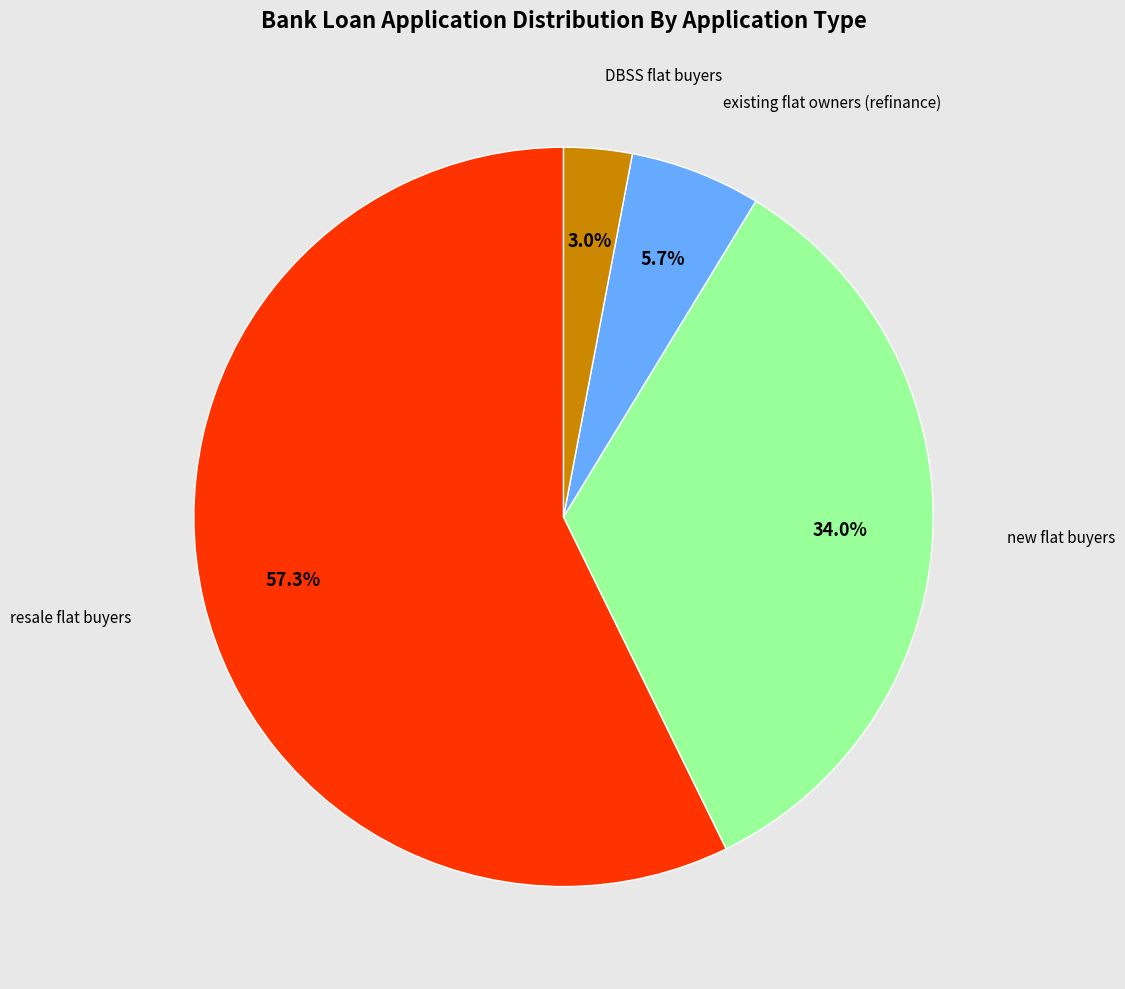

Does any single category account for the majority?

Yes